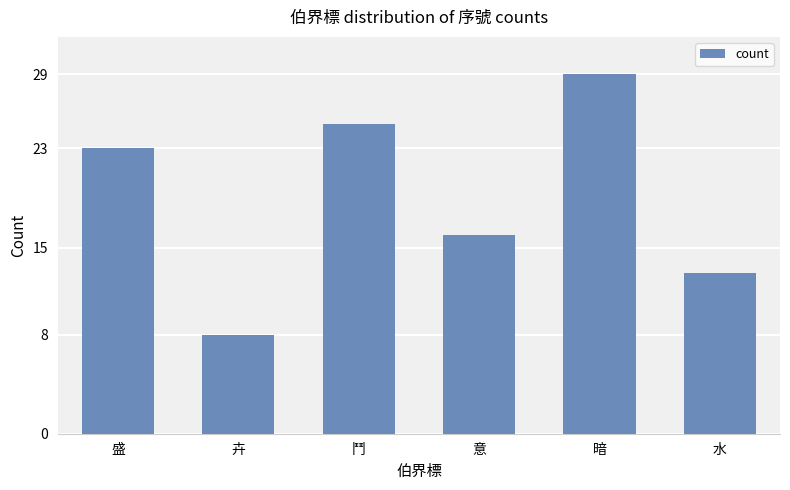

At which category does the chart reach its peak across all series?

暗